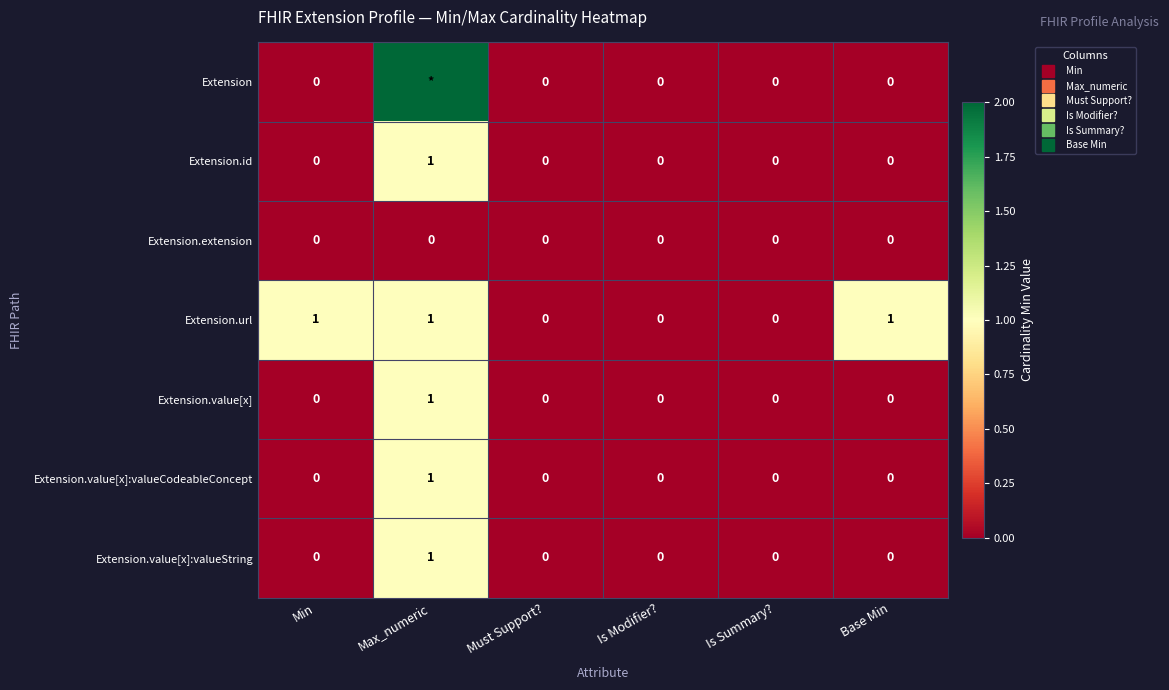

What is the difference between the maximum and minimum values in the Extension.value[x] series?

1